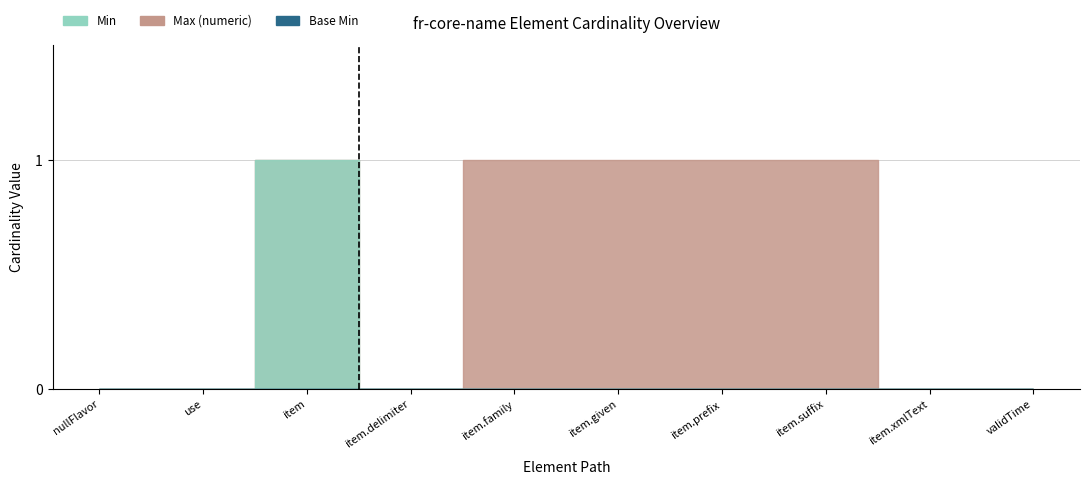

How many interior local peaks does the Min series have?

1